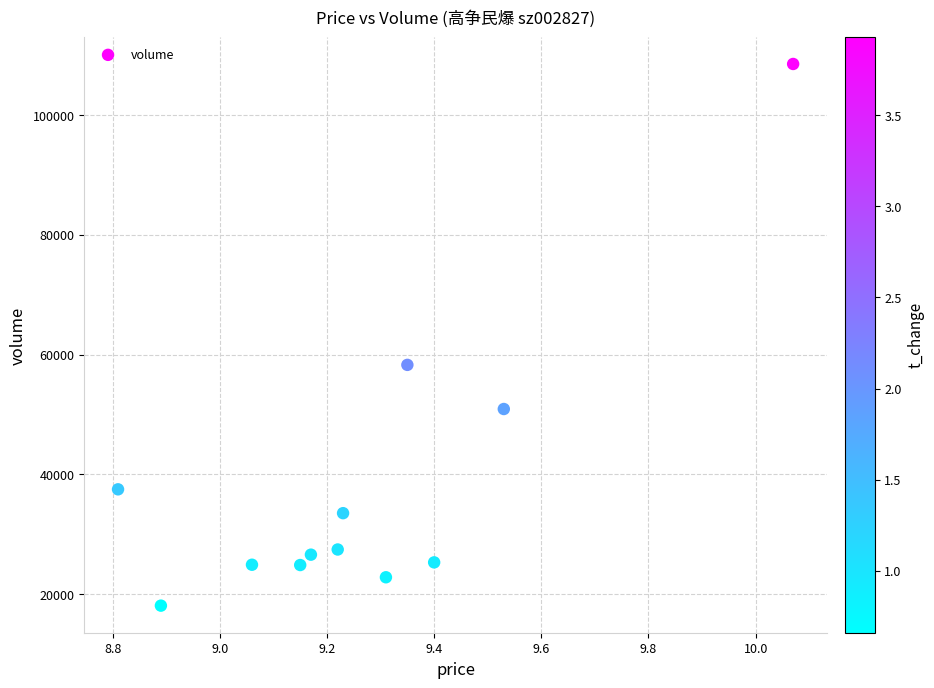

What Y value in the scatter plot is closest to 63317?

58295